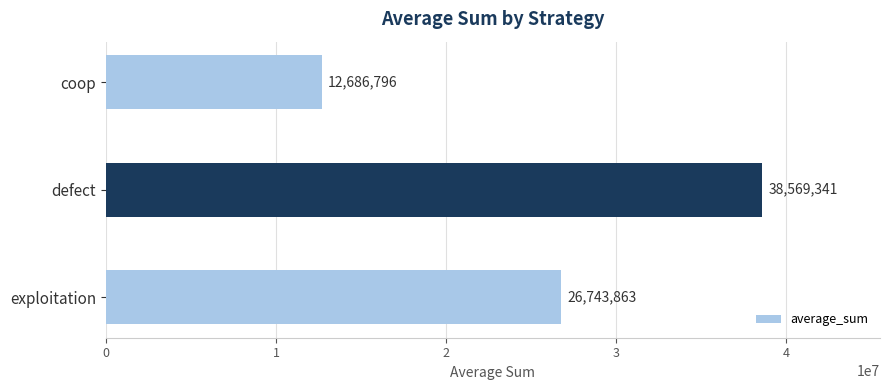

Which label corresponds to the largest value in the chart?

defect